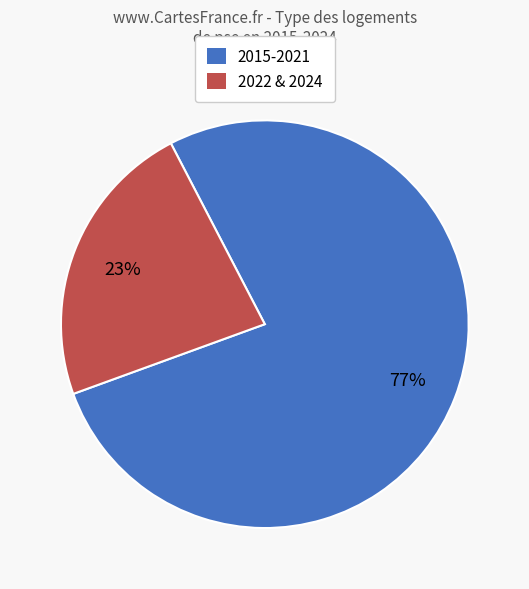

Is there a majority slice in this chart?

Yes